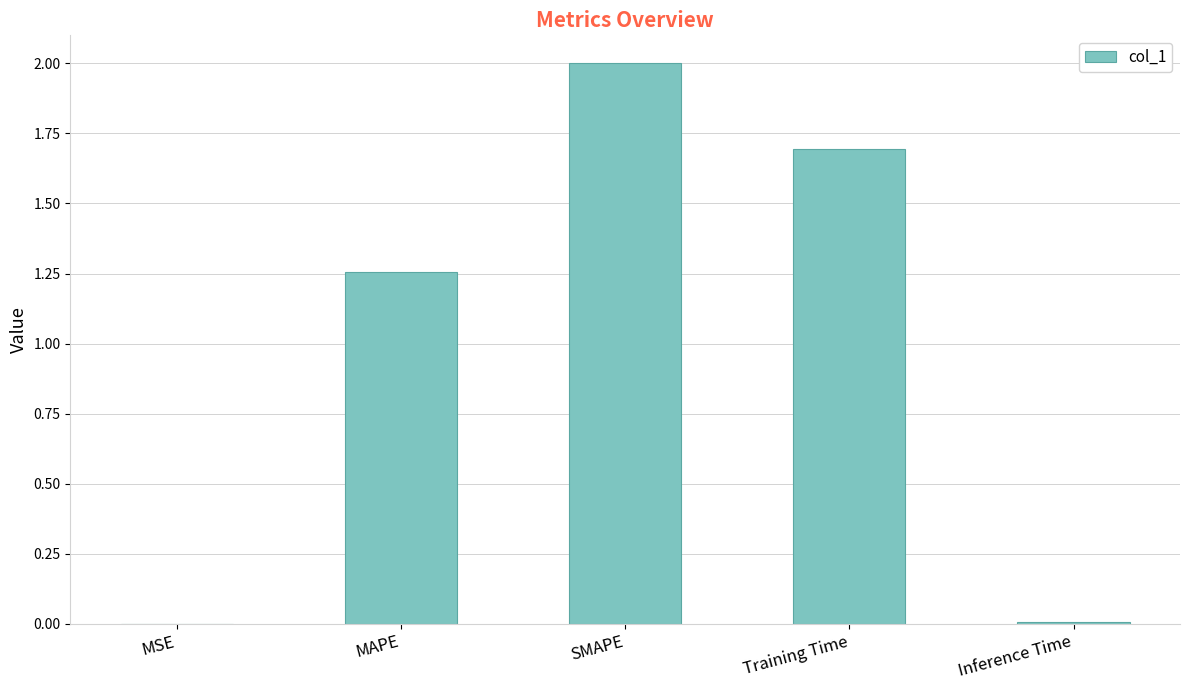

Is it true that the value at SMAPE is 2.0?

True